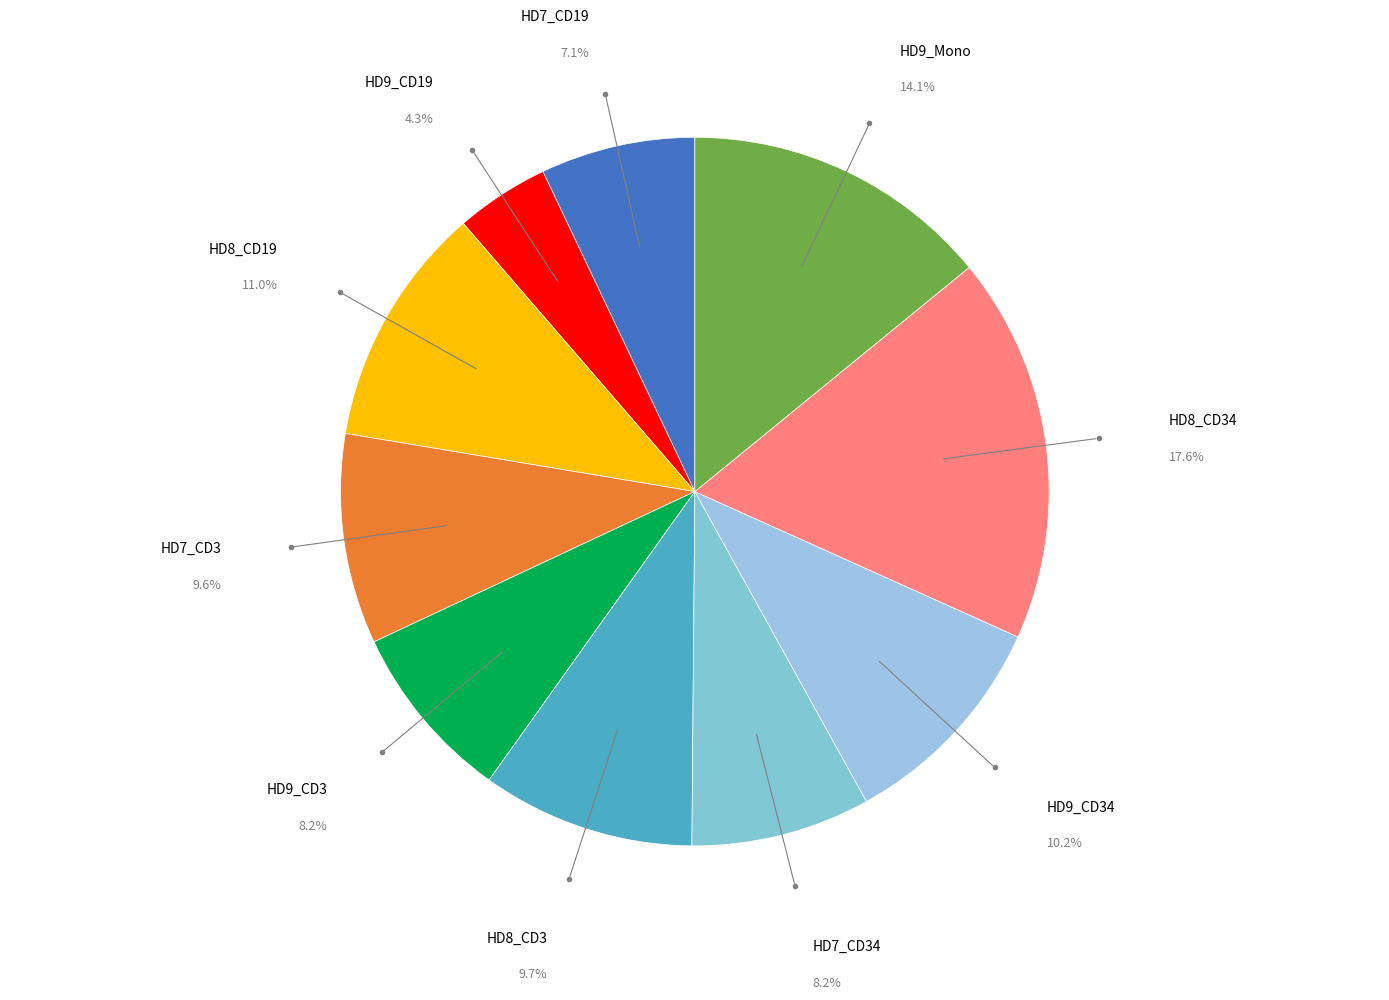

How many segments does this pie chart have?

10